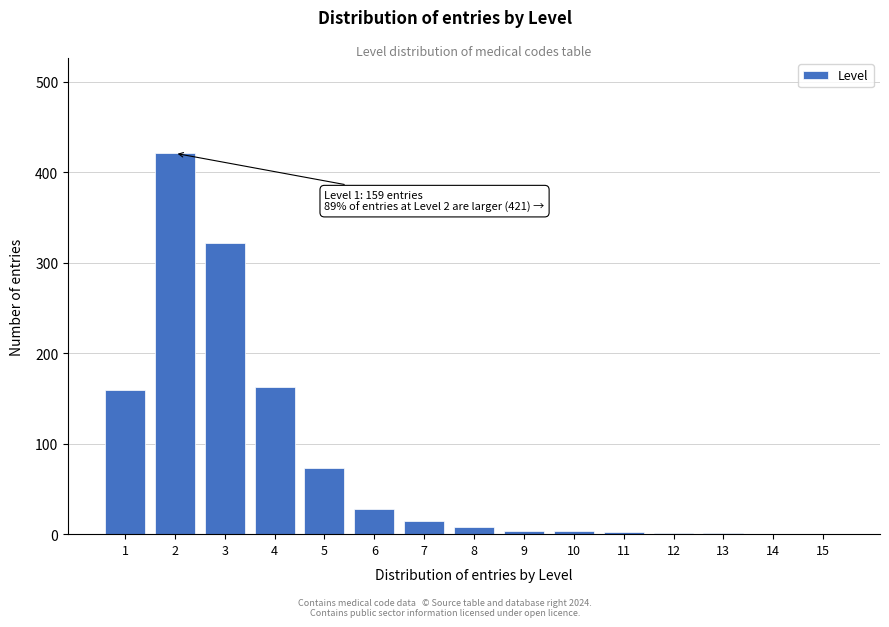

What is the sum of all values?

1200